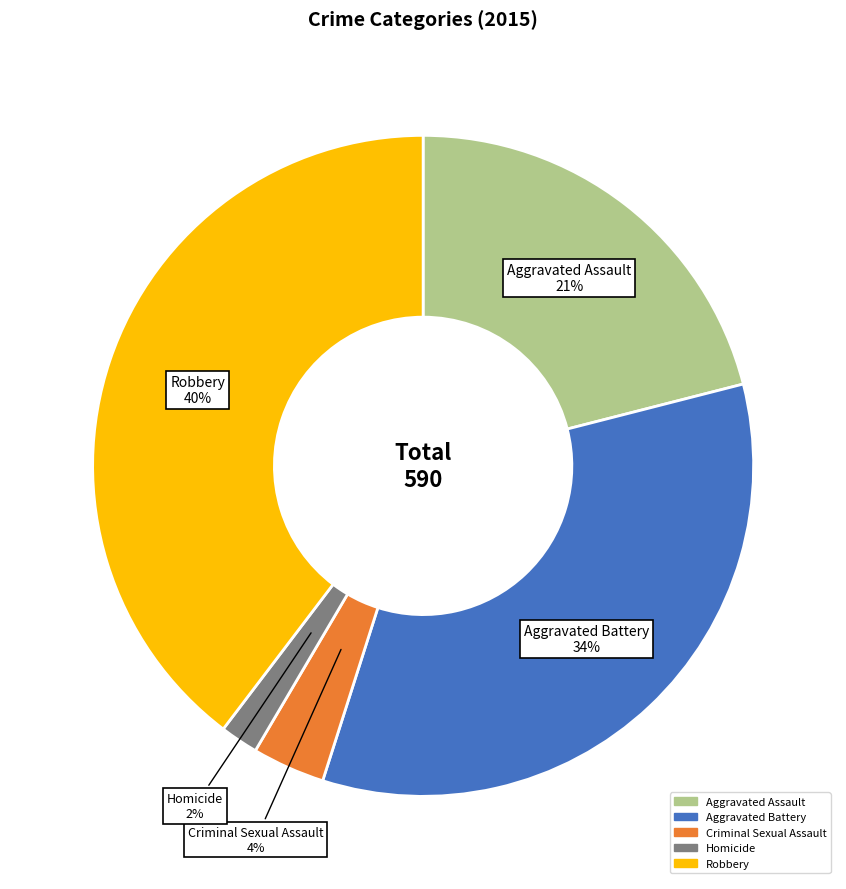

To the nearest percent, what percentage of the pie is Aggravated Battery?

34%